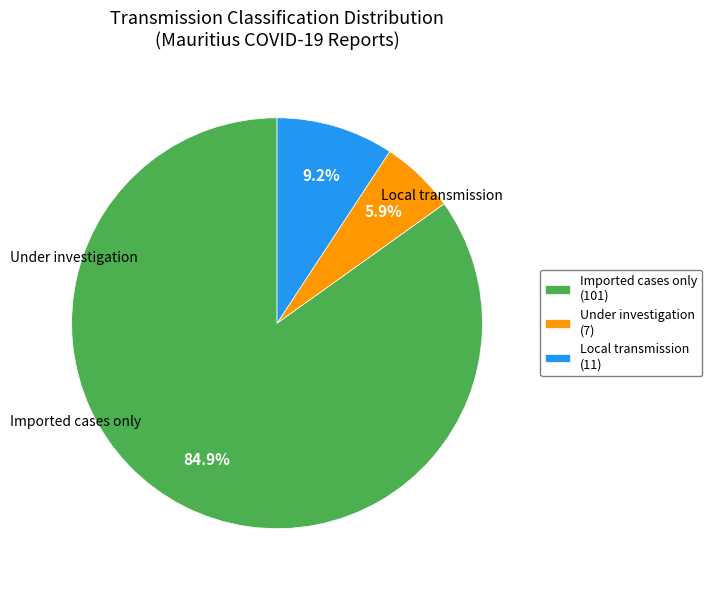

What is the largest slice in the pie chart?

Imported cases only (101)